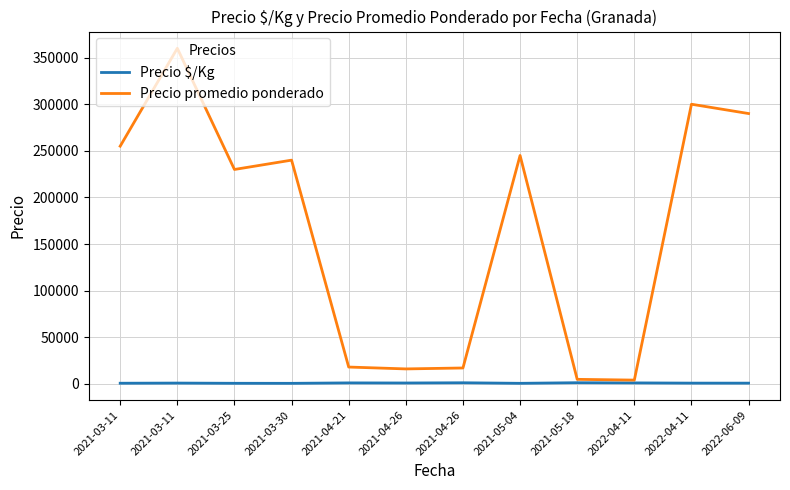

At which label does Precio $/Kg first exceed 800?

2021-04-21